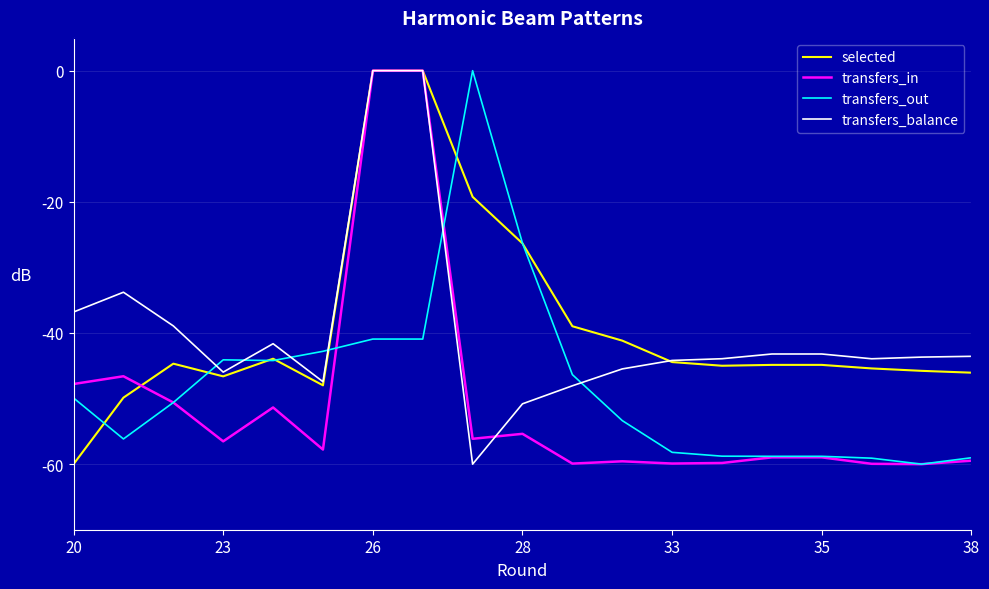

What is the minimum value shown in the chart?

-60.0